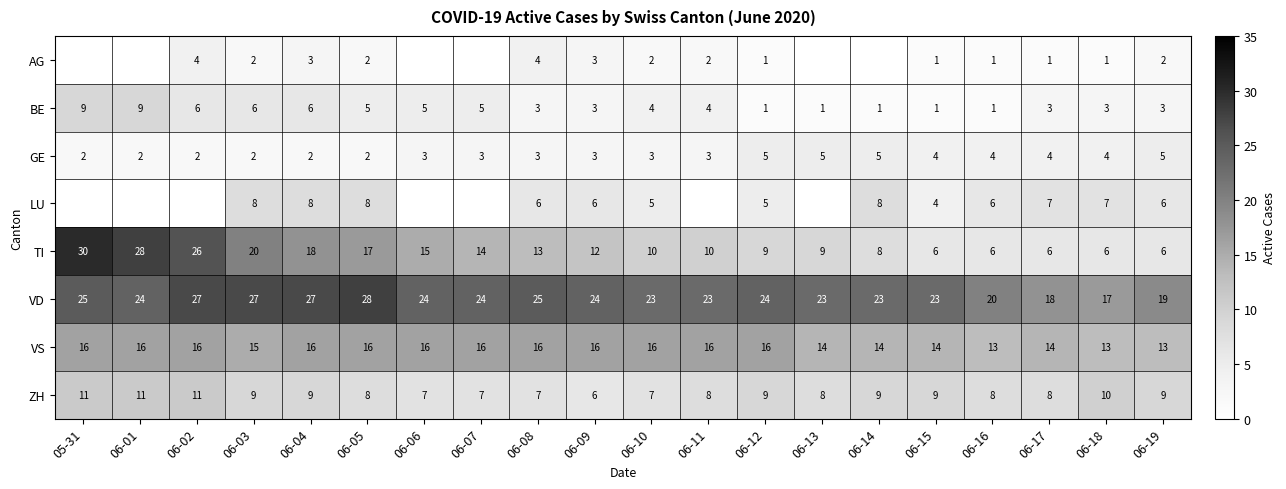

What is the difference between the maximum and minimum values in the VS series?

3